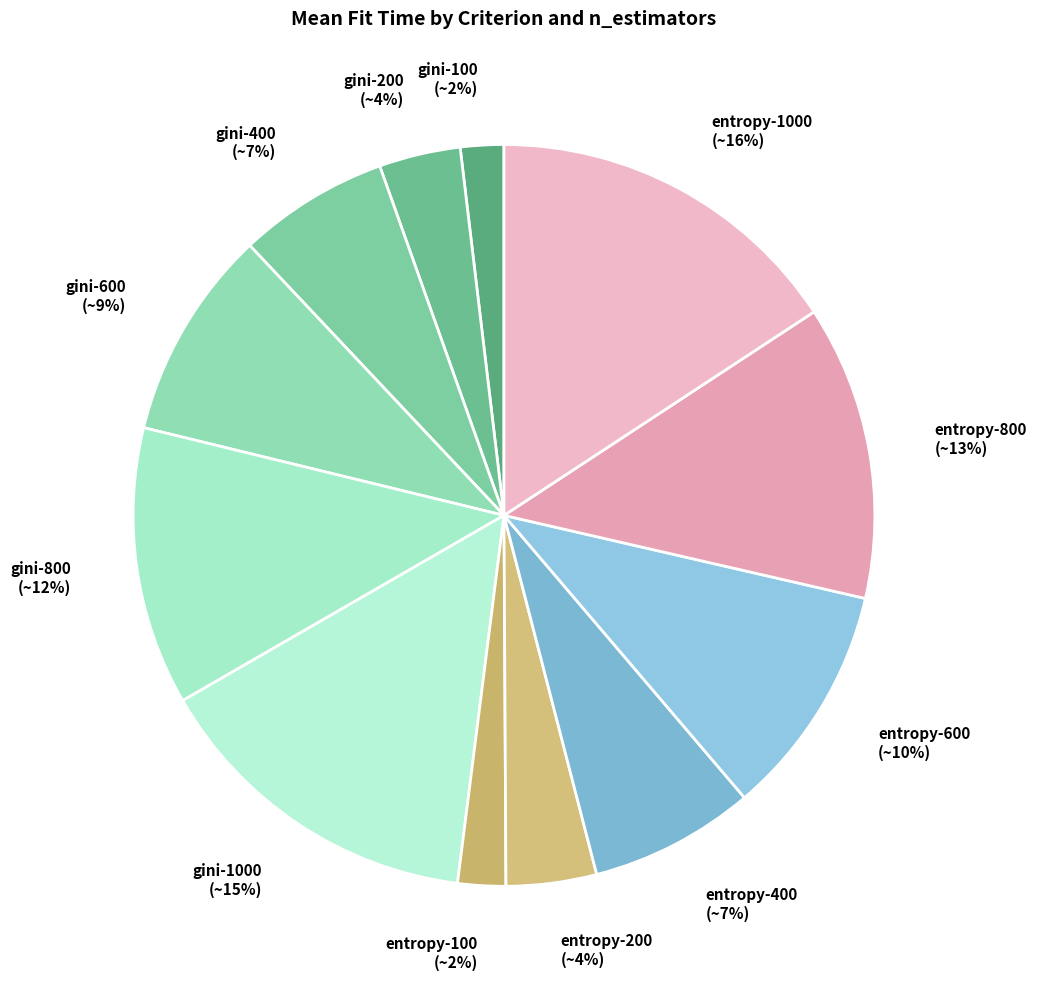

Combined, do gini-200 and gini-100 account for over 50%?

No